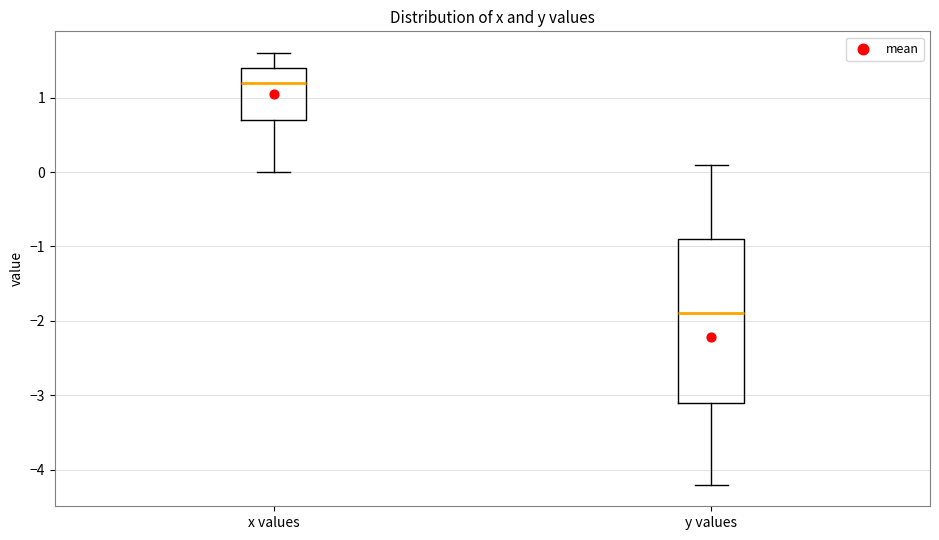

Where is the lower edge of the box for y values on the y-axis? The values are not printed on the chart, so give them approximately, as read against the axis.

-3.1